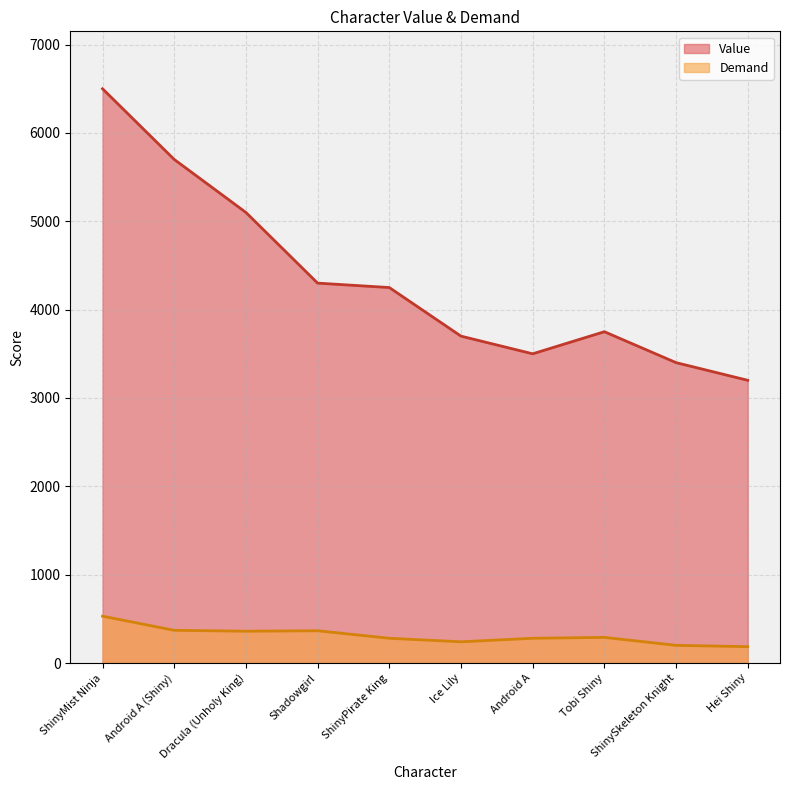

True or false: Demand has a value of 530 at ShinyMist Ninja.

True